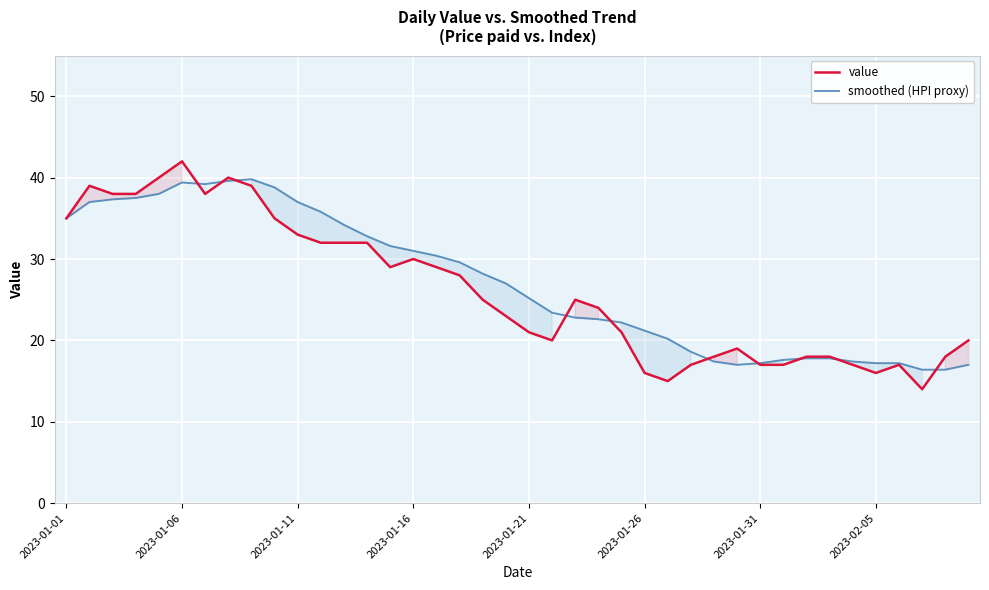

At which label does value reach its peak?

2023-01-06